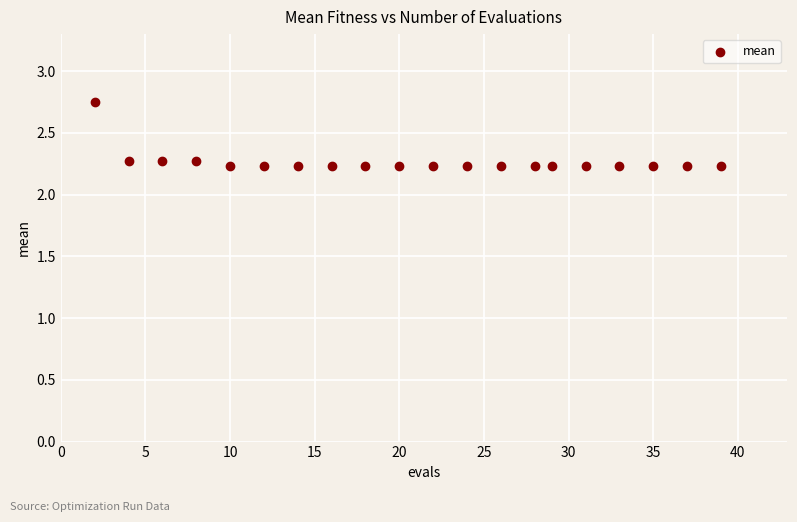

What is the range of X values (max minus min)?

37.0